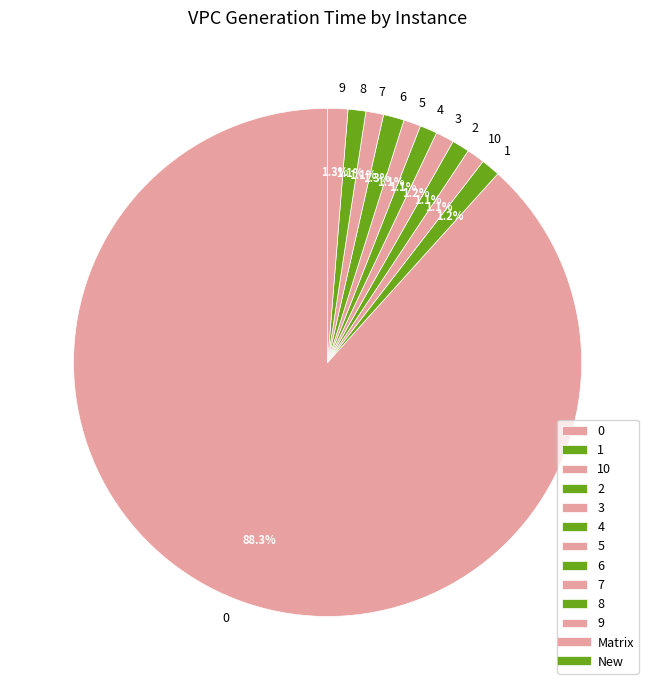

To the nearest percent, what portion does 9 represent?

1%